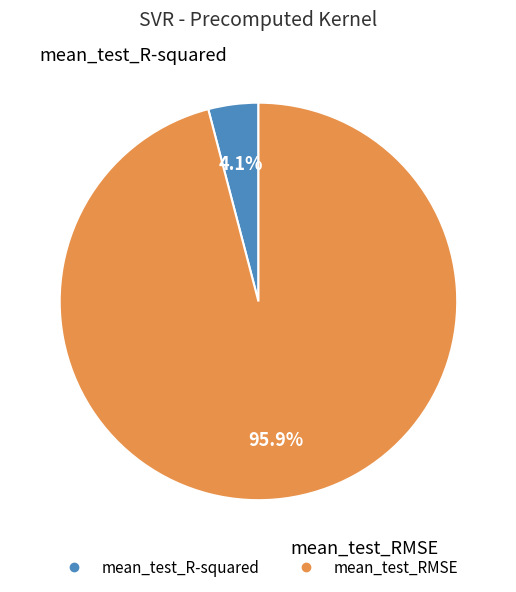

To the nearest percent, what is the difference between the largest and smallest slice percentages?

92%